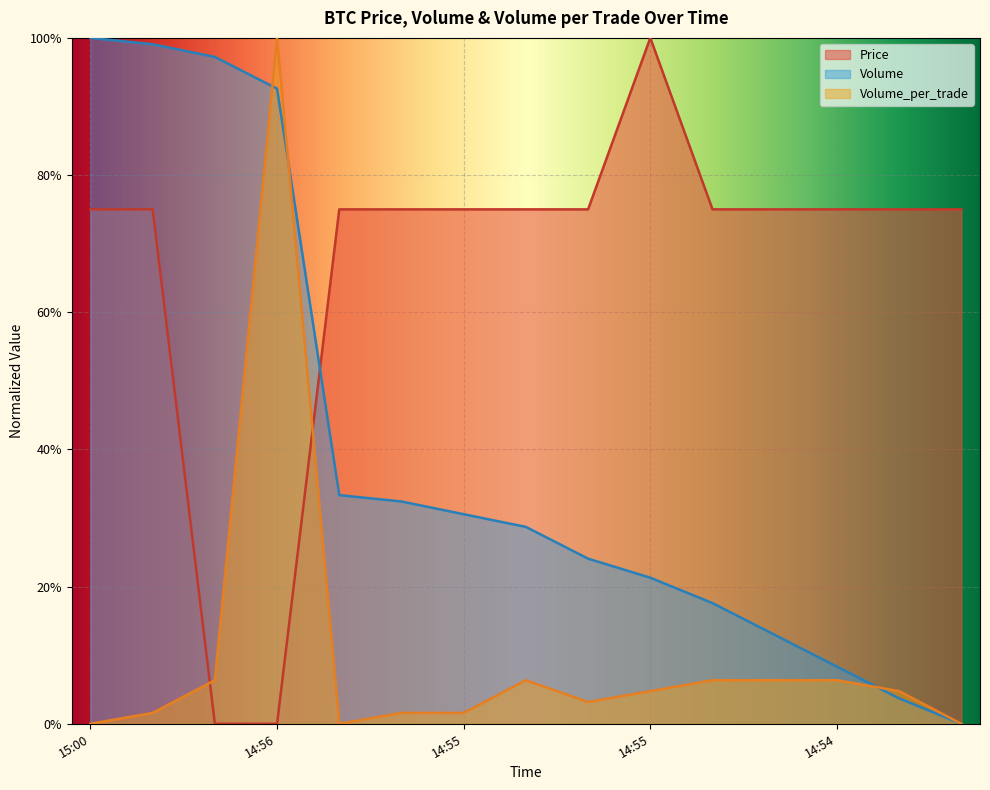

Rank the series by their maximum value, from highest to lowest.

Price, Volume, Volume_per_trade